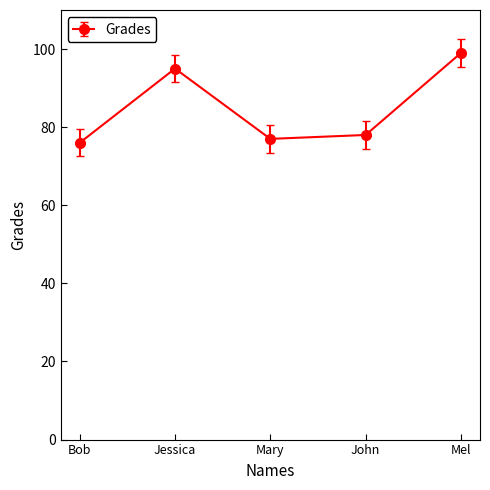

Reading left to right, list all the values displayed in this chart.

Bob=76	Jessica=95	Mary=77	John=78	Mel=99